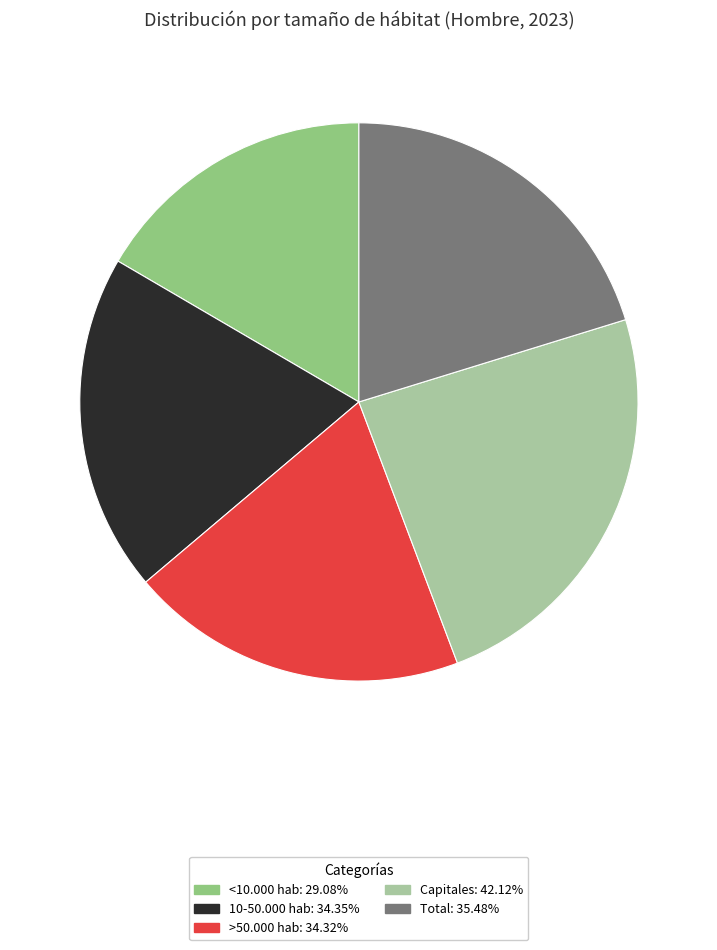

Do 10-50.000 hab and >50.000 hab together represent more than half of the pie?

No